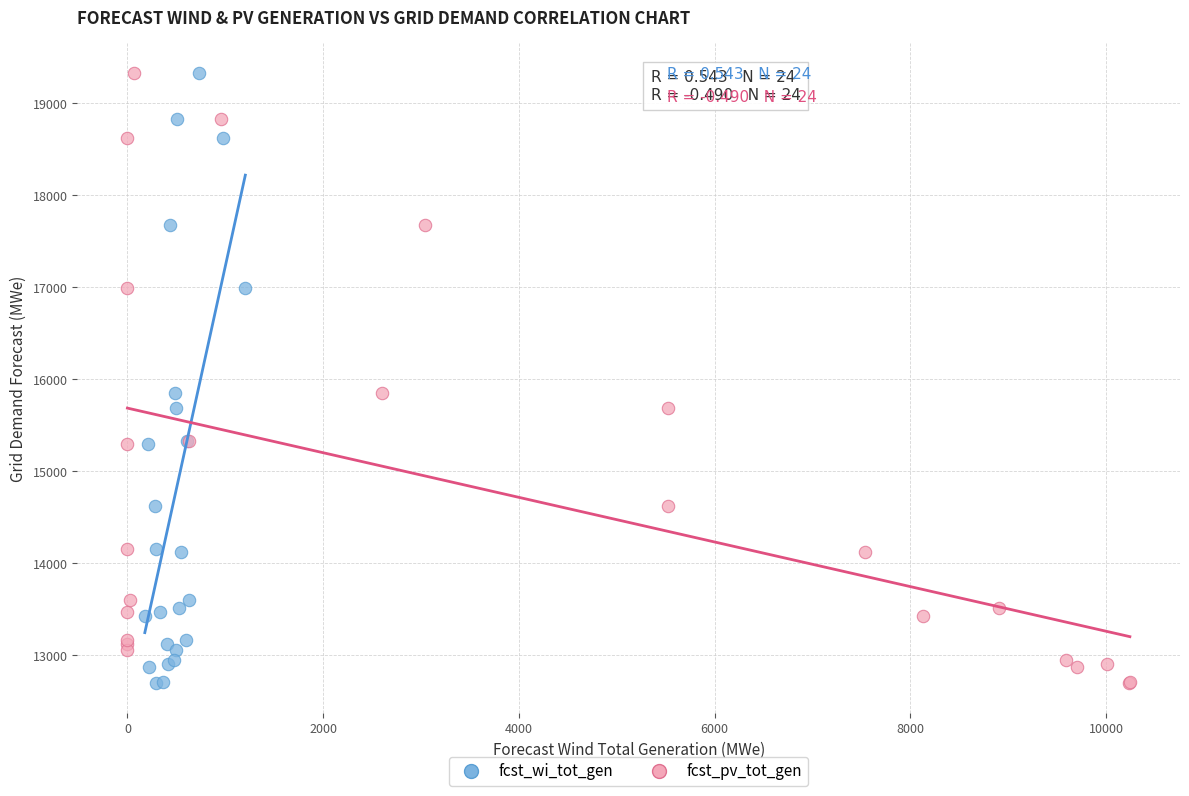

What are all the series names shown in the legend?

fcst_wi_tot_gen, fcst_pv_tot_gen